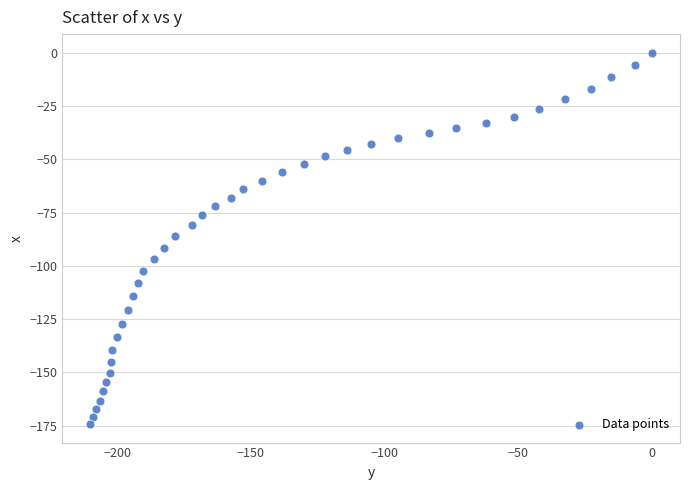

What is the range of Y values (max minus min)?

174.2